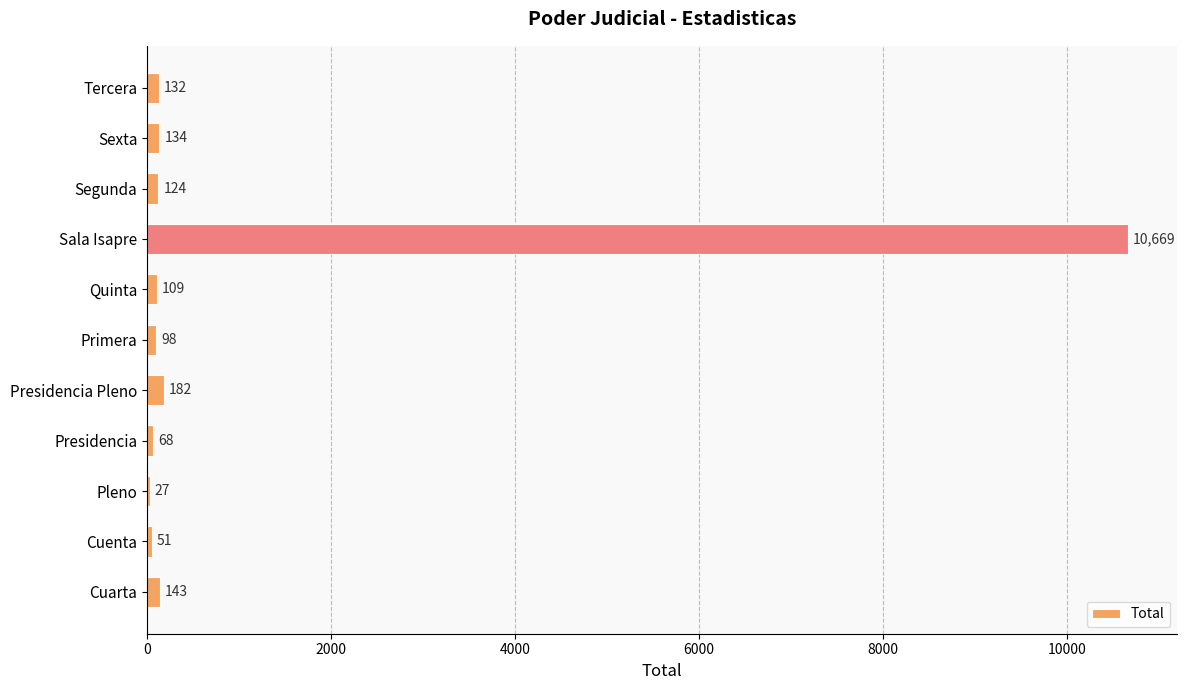

What is the maximum value shown in the chart?

10669